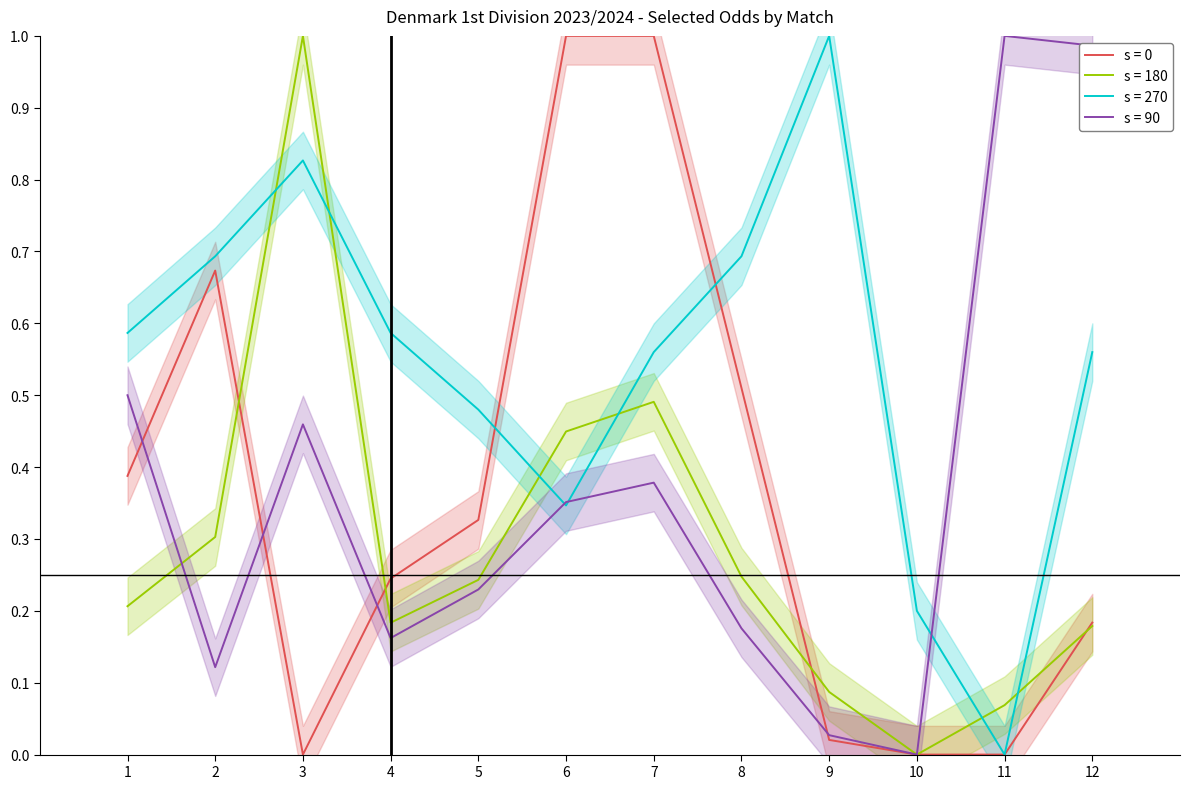

List the labels in order of Odds_Corners_A value, smallest first.

11, 10, 6, 5, 7, 12, 1, 4, 2, 8, 3, 9